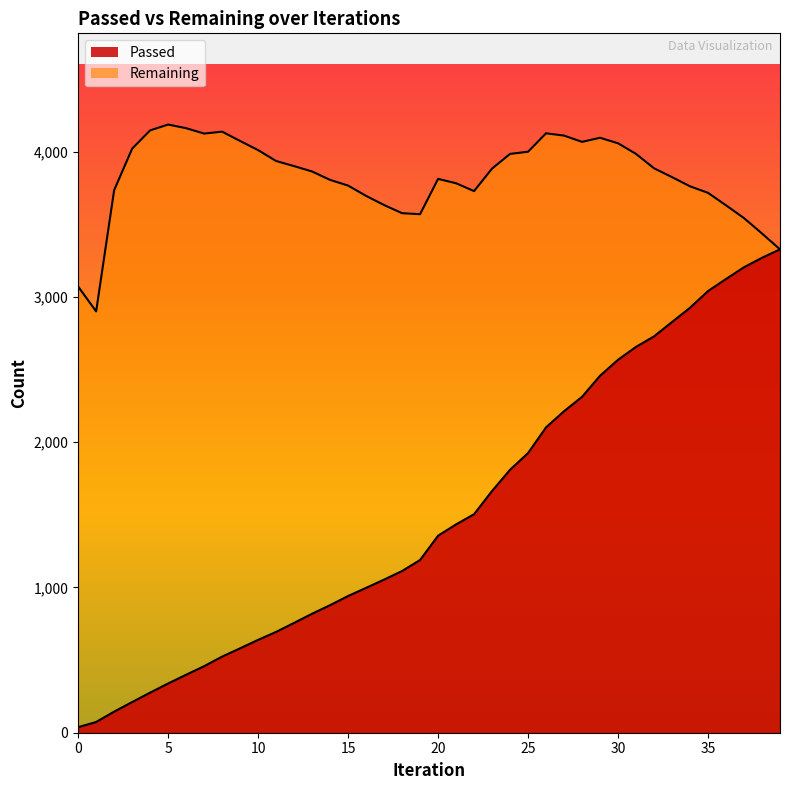

What is the value of the Remaining point at the 37th from the left?

3630